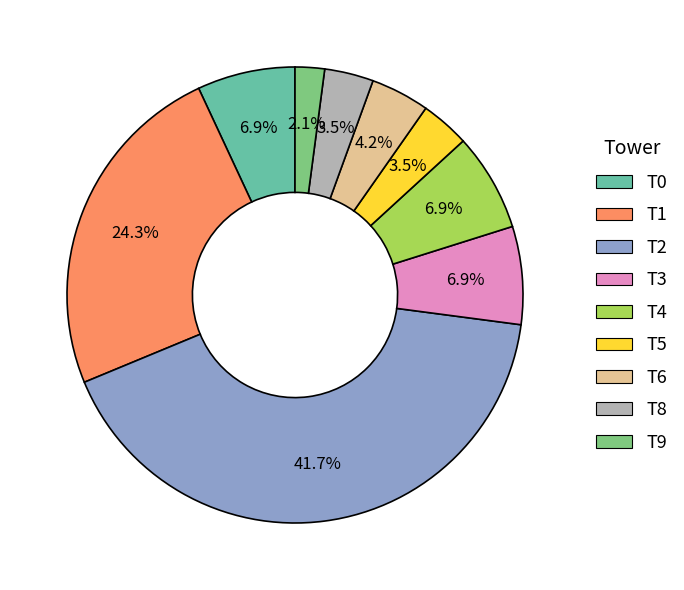

Is there a majority slice in this chart?

No